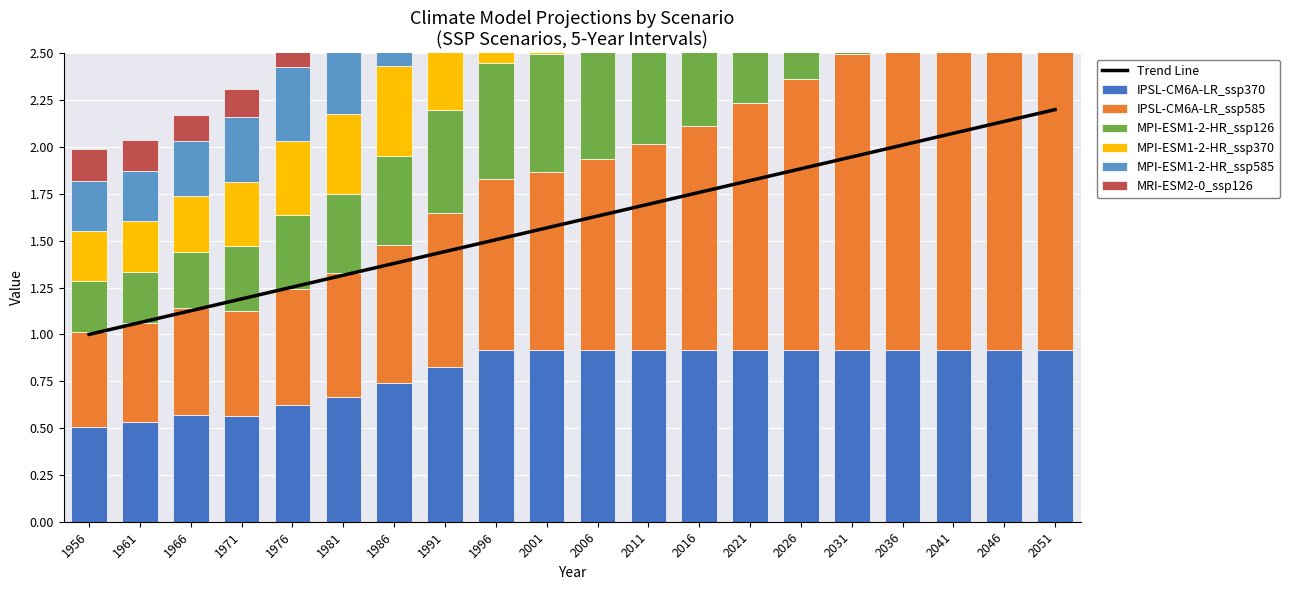

How many data points does each series have?

20